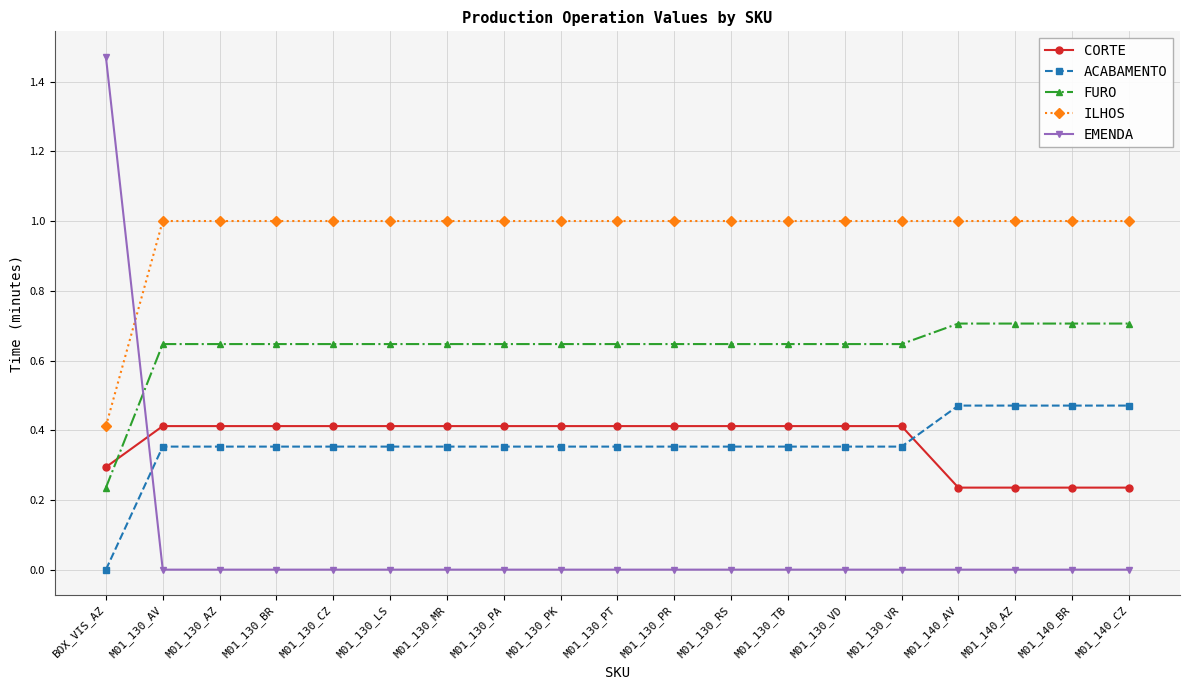

Which series has the largest total across all categories?

ILHOS